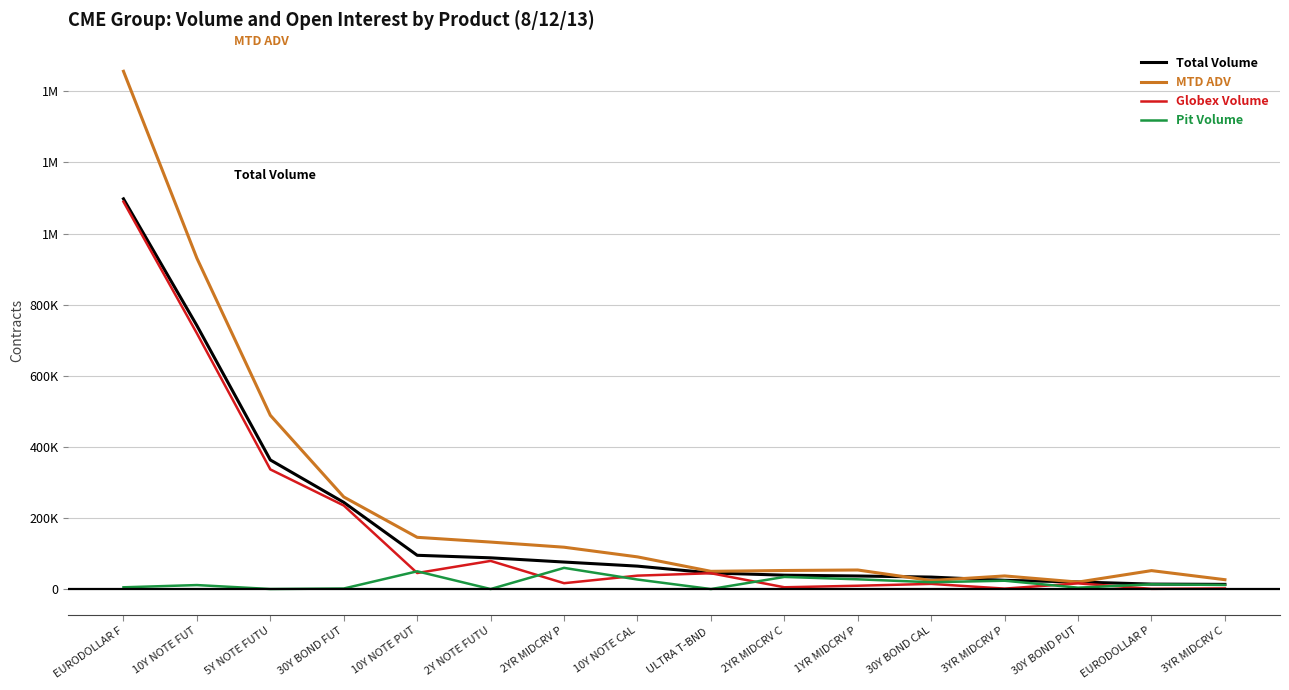

At which category is the sum across all series the highest?

EURODOLLAR F